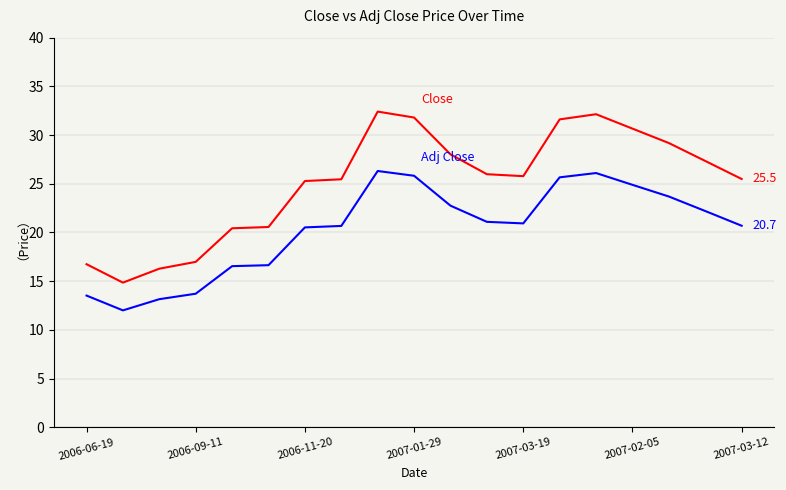

What is the smallest value displayed?

12.0